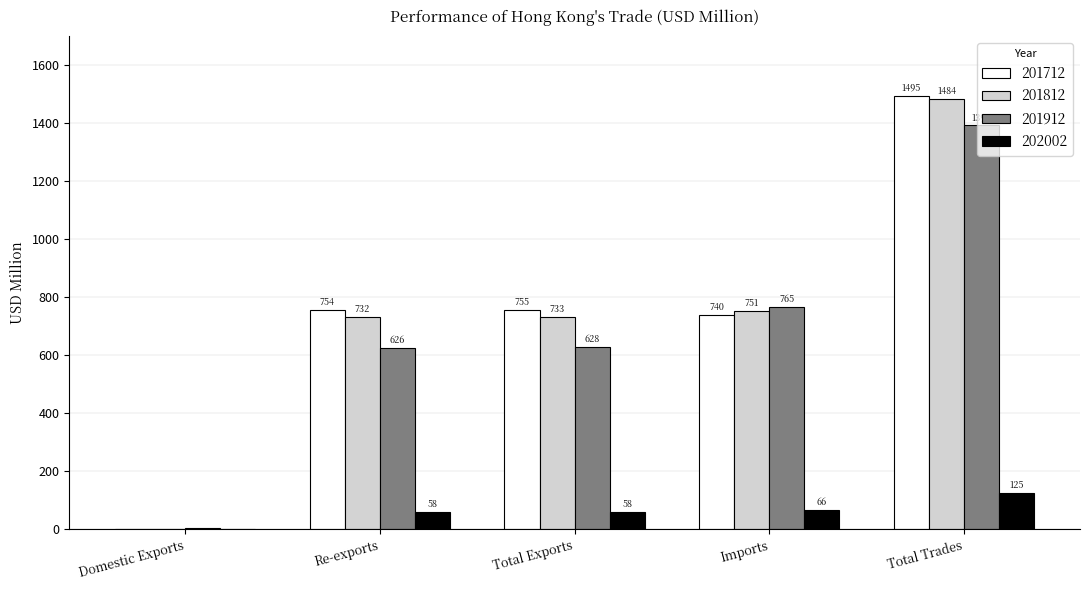

At which category is the sum across all series the highest?

Total Trades